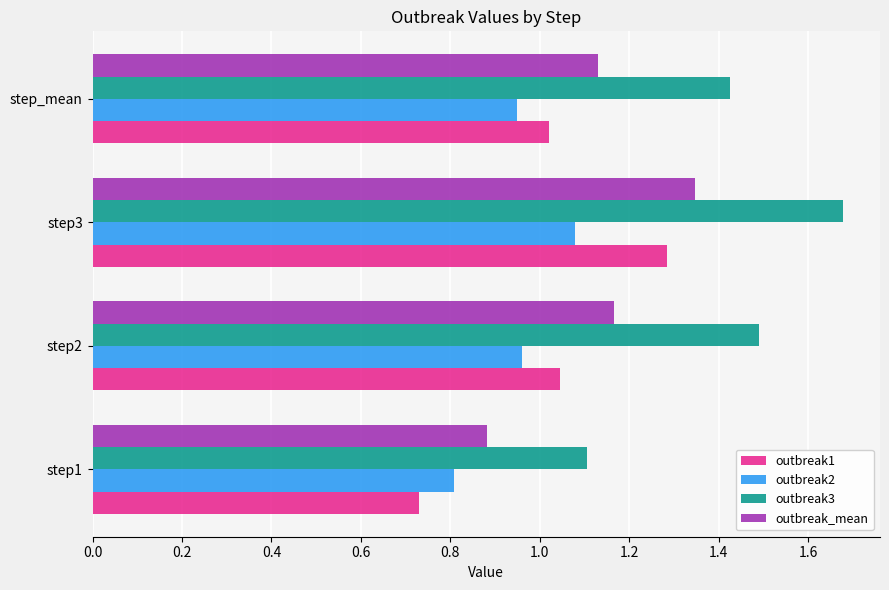

Which category has the highest value in the outbreak2 series?

step3